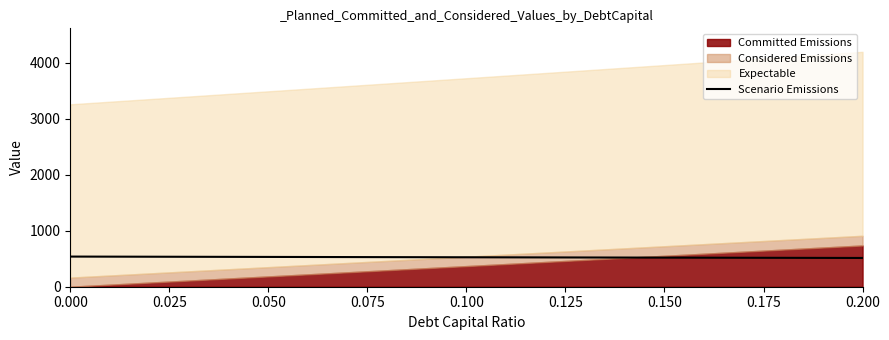

What is the highest value of the Scenario Emissions series?

537.7